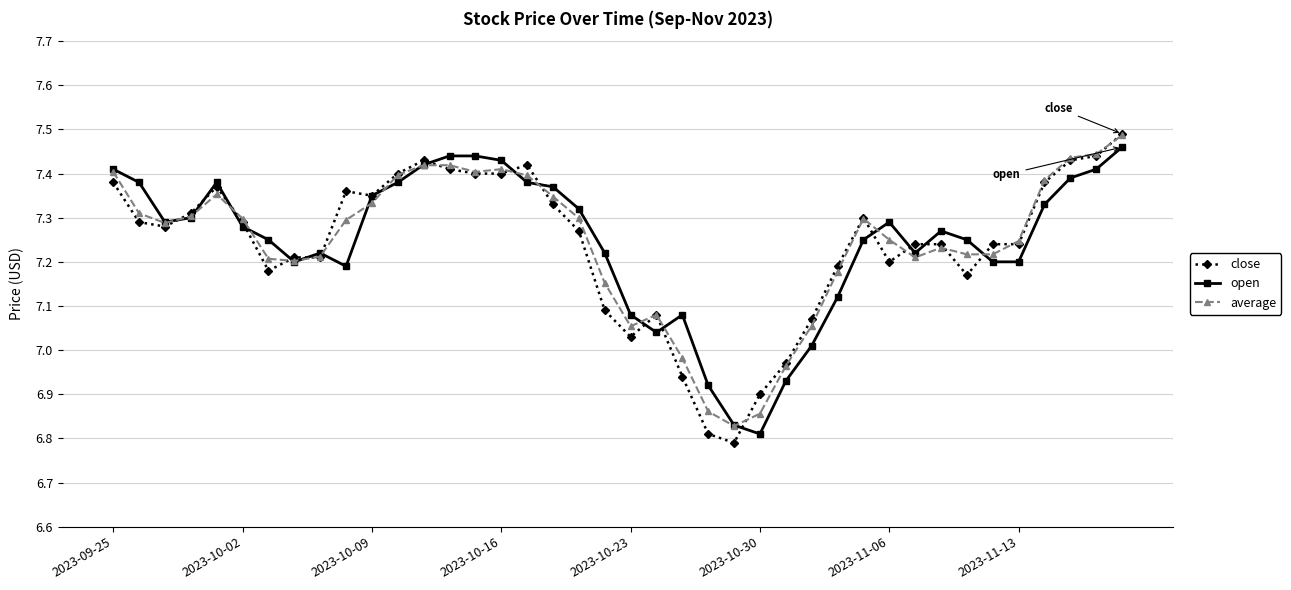

True or false: average has more than 0 interior local peaks.

True